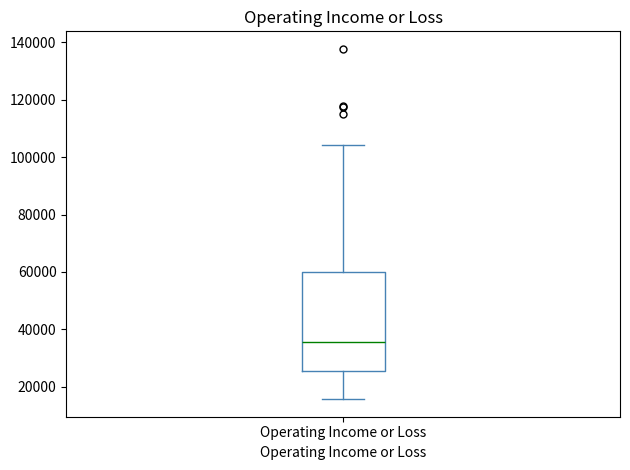

Where does the median line of the box for Operating Income or Loss sit on the y-axis? The values are not printed on the chart, so give them approximately, as read against the axis.

36000